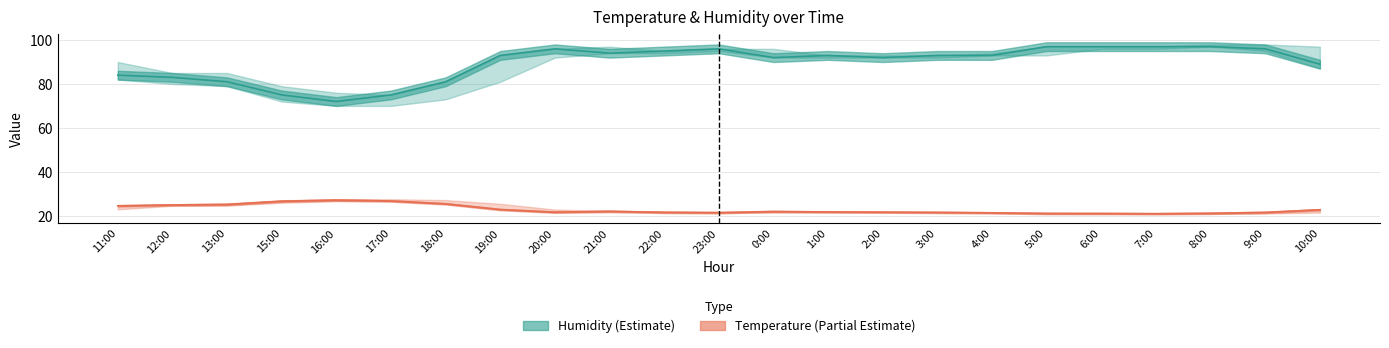

What is the difference between the highest and lowest values at 17:00?

48.3